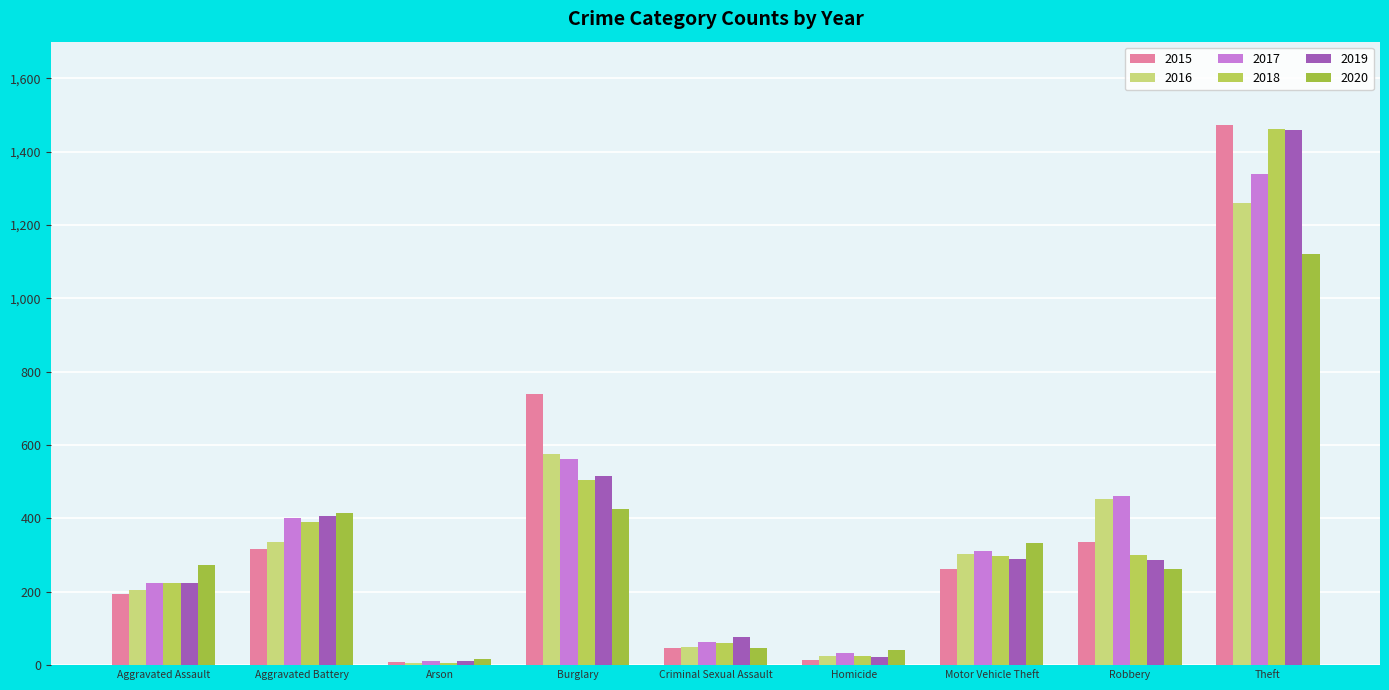

What is the minimum value shown in the chart?

7